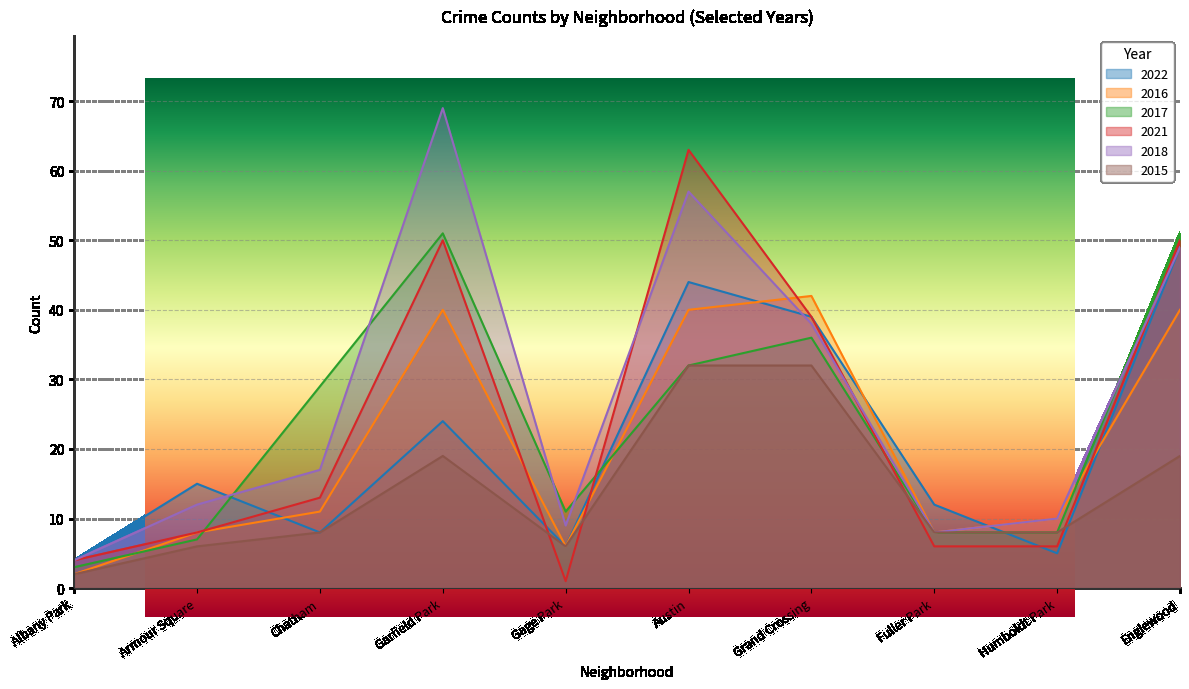

Is the value of 2016 at Armour Square greater than the value of 2021 at Englewood?

No